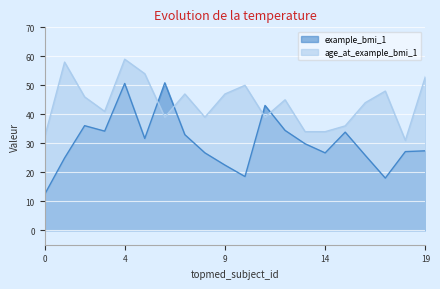

List the series in order of their overall mean, lowest first.

example_bmi_1, age_at_example_bmi_1